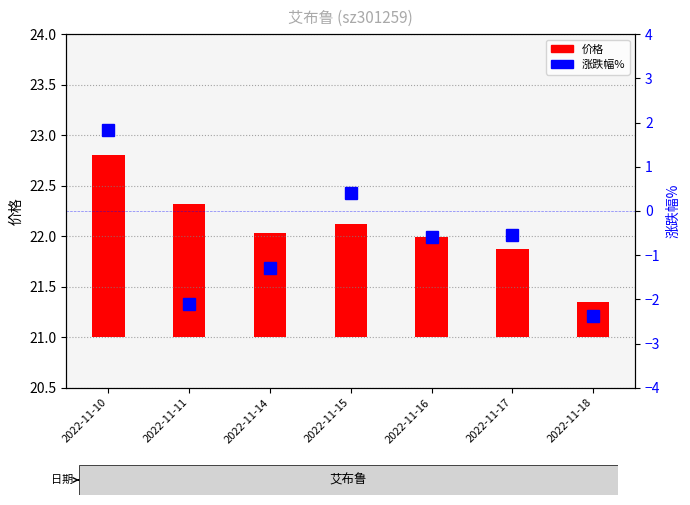

What is the difference between the second highest and minimum values in the 涨跌幅% series?

2.8